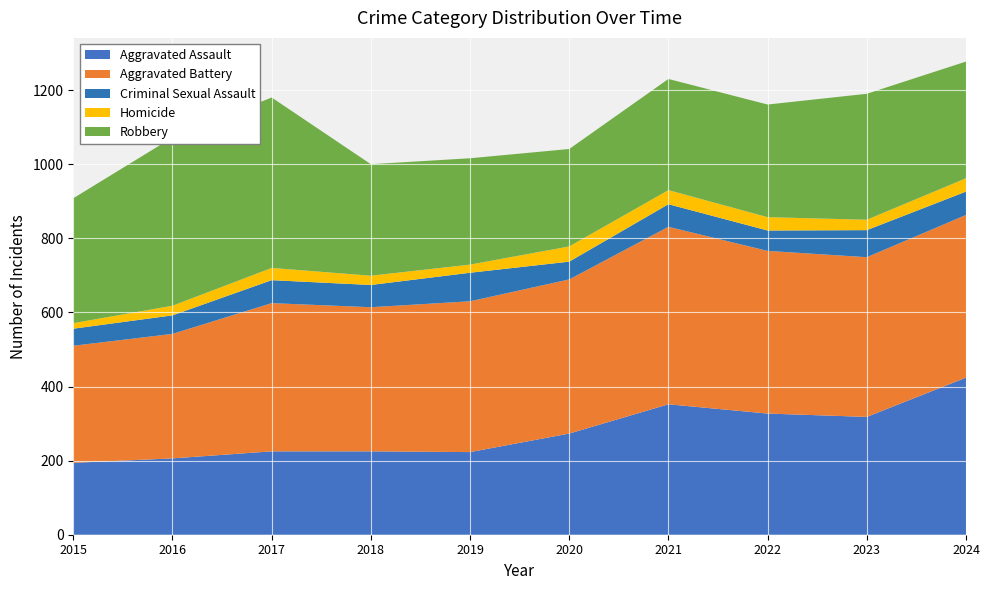

Reading left to right, transcribe all the data shown in this chart.

Aggravated Assault: 194	206	225	225	223	273	352	327	318	424
Aggravated Battery: 316	336	400	389	407	416	479	439	431	439
Criminal Sexual Assault: 46	50	62	60	77	48	61	55	73	63
Homicide: 15	26	33	25	22	41	38	36	28	36
Robbery: 337	454	460	301	287	263	300	304	340	315